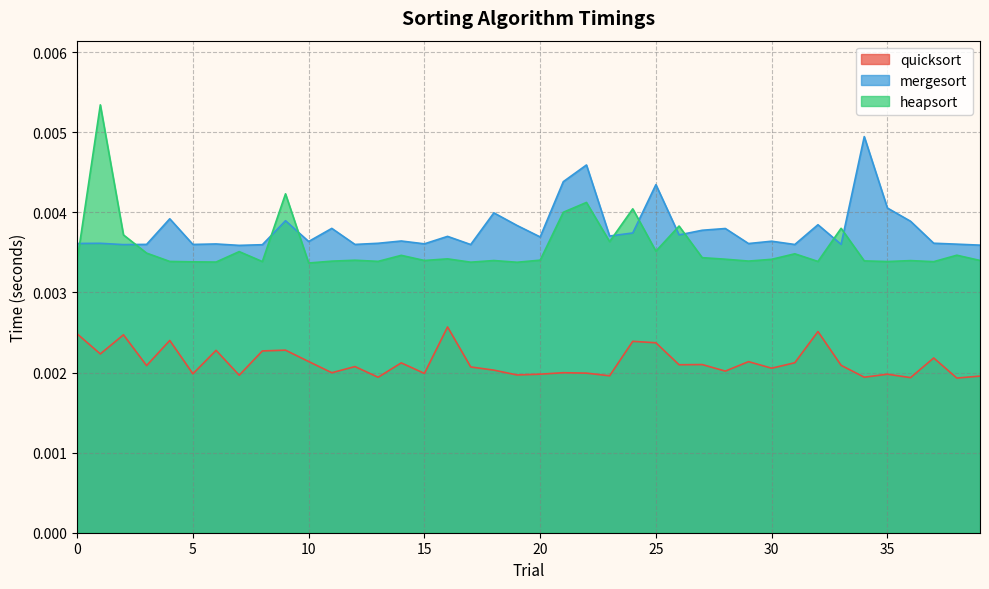

Which label corresponds to the largest value in the chart?

1